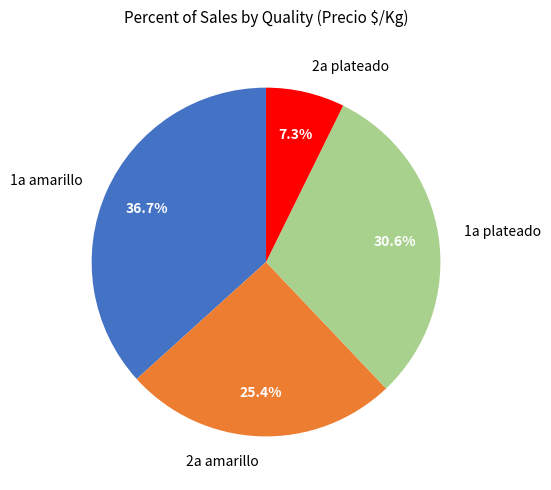

How many segments does this pie chart have?

4